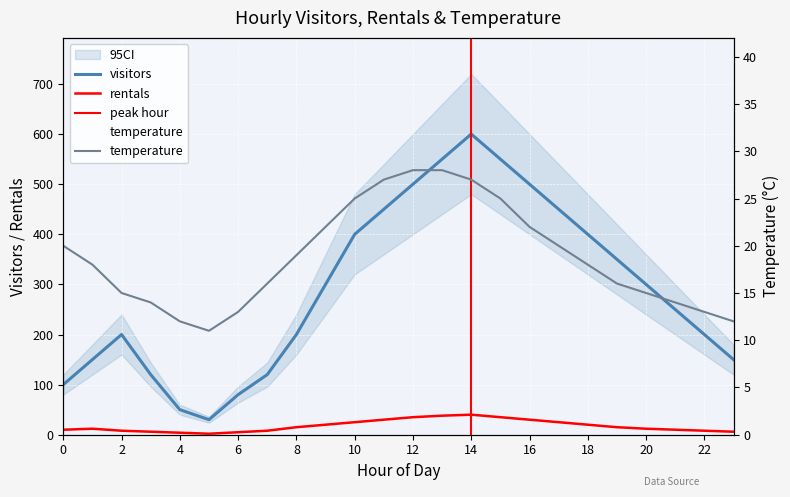

Which category has the highest value across all series?

14